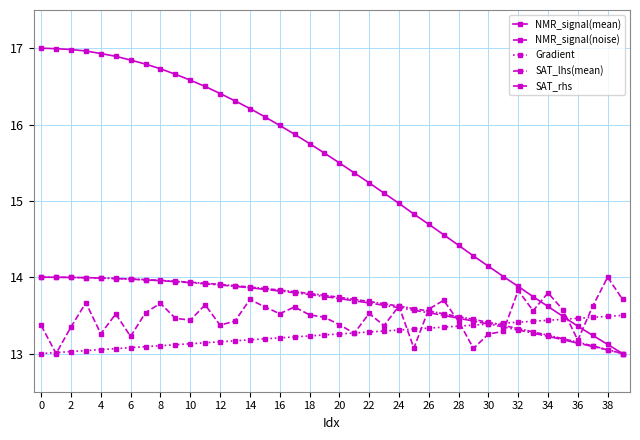

What is the value of the Gradient point at the 30th from the left?

13.4